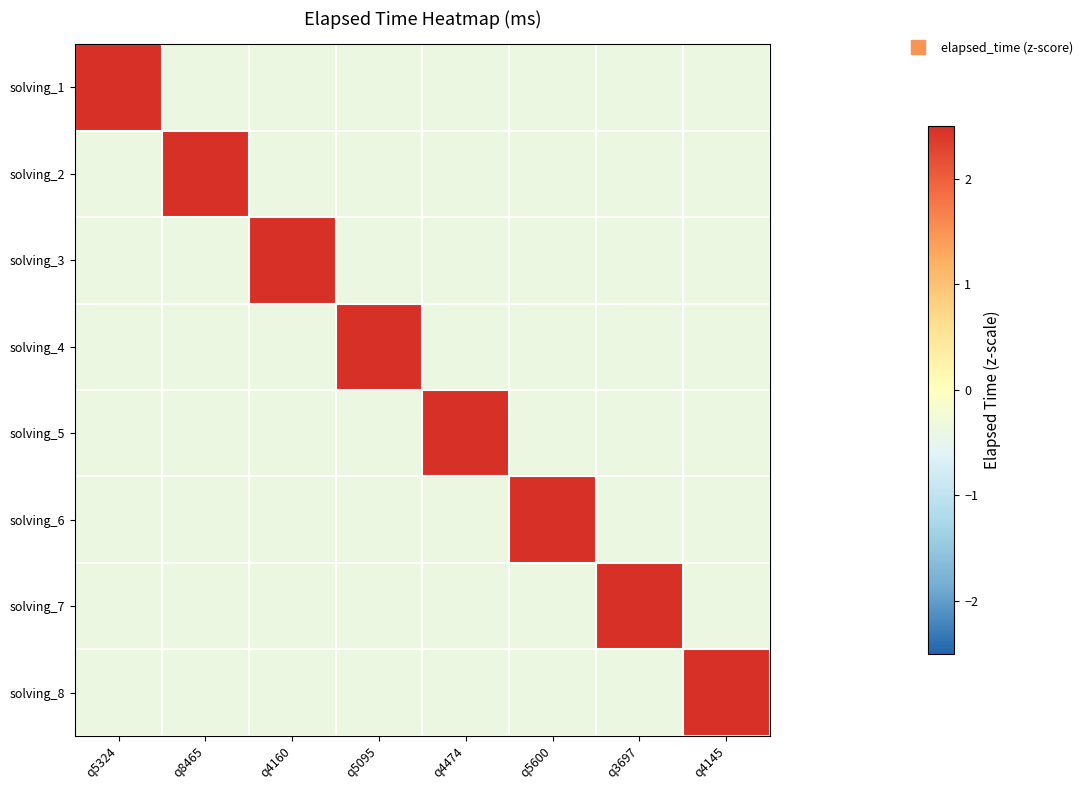

Reading right to left, transcribe all the data shown in this chart.

solving_1: q4145=-0.4	q3697=-0.4	q5600=-0.4	q4474=-0.4	q5095=-0.4	q4160=-0.4	q8465=-0.4	q5324=2.6
solving_2: q4145=-0.4	q3697=-0.4	q5600=-0.4	q4474=-0.4	q5095=-0.4	q4160=-0.4	q8465=2.6	q5324=-0.4
solving_3: q4145=-0.4	q3697=-0.4	q5600=-0.4	q4474=-0.4	q5095=-0.4	q4160=2.6	q8465=-0.4	q5324=-0.4
solving_4: q4145=-0.4	q3697=-0.4	q5600=-0.4	q4474=-0.4	q5095=2.6	q4160=-0.4	q8465=-0.4	q5324=-0.4
solving_5: q4145=-0.4	q3697=-0.4	q5600=-0.4	q4474=2.6	q5095=-0.4	q4160=-0.4	q8465=-0.4	q5324=-0.4
solving_6: q4145=-0.4	q3697=-0.4	q5600=2.6	q4474=-0.4	q5095=-0.4	q4160=-0.4	q8465=-0.4	q5324=-0.4
solving_7: q4145=-0.4	q3697=2.6	q5600=-0.4	q4474=-0.4	q5095=-0.4	q4160=-0.4	q8465=-0.4	q5324=-0.4
solving_8: q4145=2.6	q3697=-0.4	q5600=-0.4	q4474=-0.4	q5095=-0.4	q4160=-0.4	q8465=-0.4	q5324=-0.4